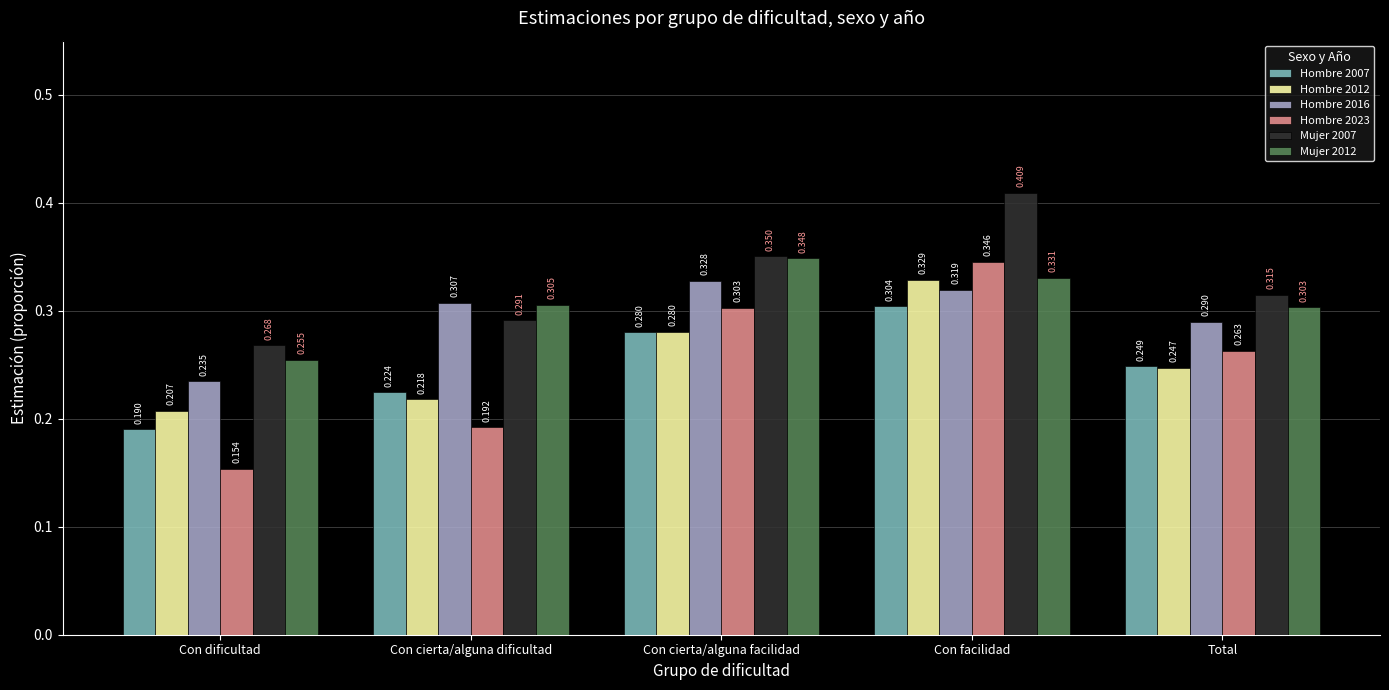

What is the label of the 1st bar from the right?

Total